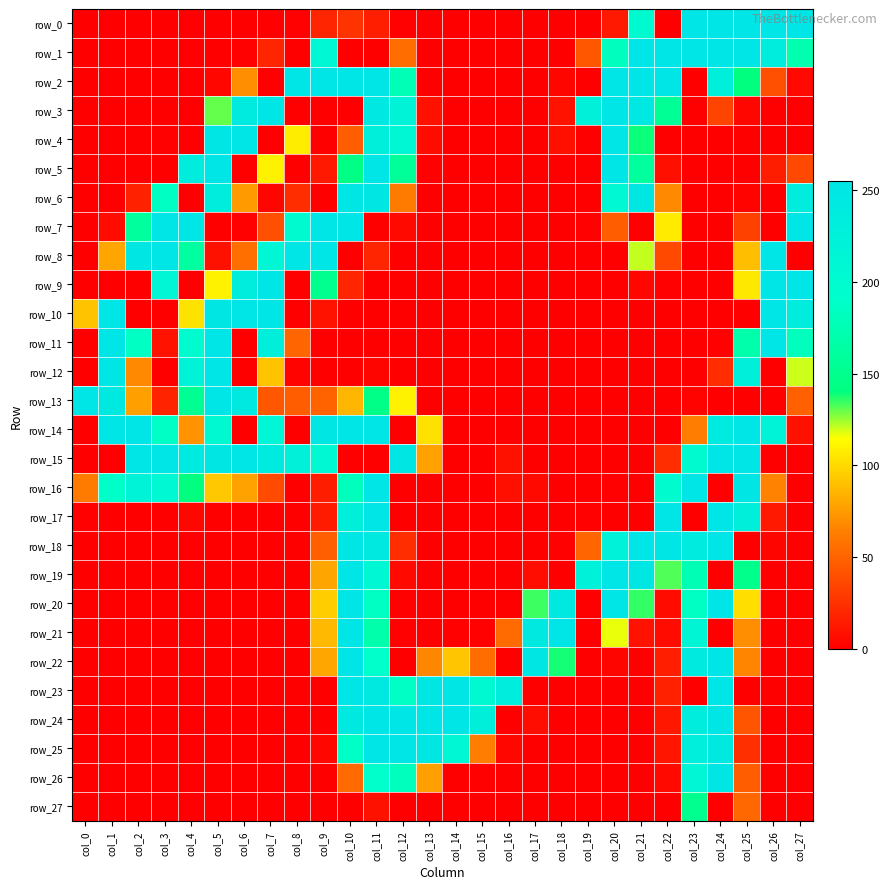

Rank the categories by row_11 value from highest to lowest.

col_1, col_5, col_26, col_7, col_4, col_2, col_27, col_25, col_8, col_3, col_24, col_0, col_6, col_9, col_10, col_11, col_12, col_13, col_14, col_15, col_16, col_17, col_18, col_19, col_20, col_21, col_22, col_23